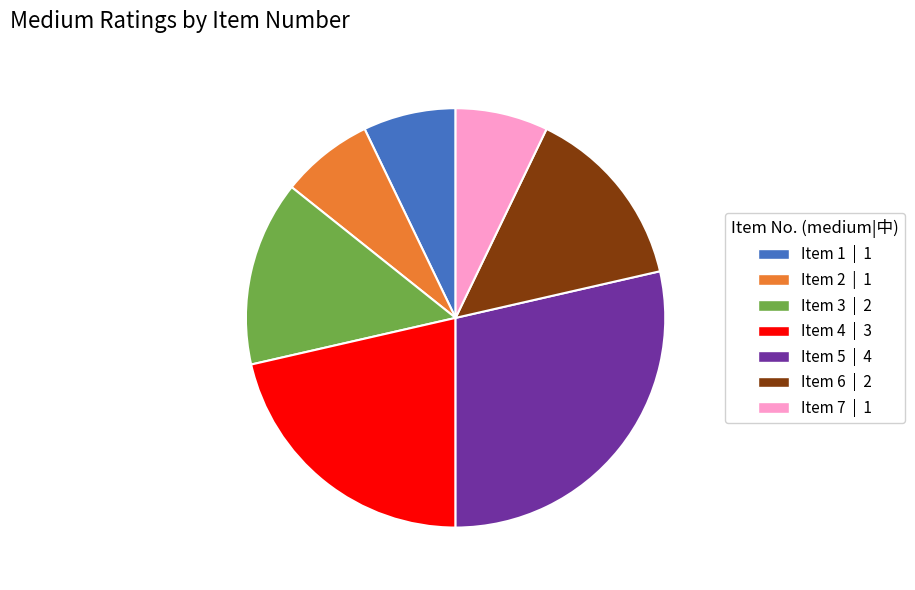

Combined, do Item 2 | 1 and Item 4 | 3 account for over 50%?

No